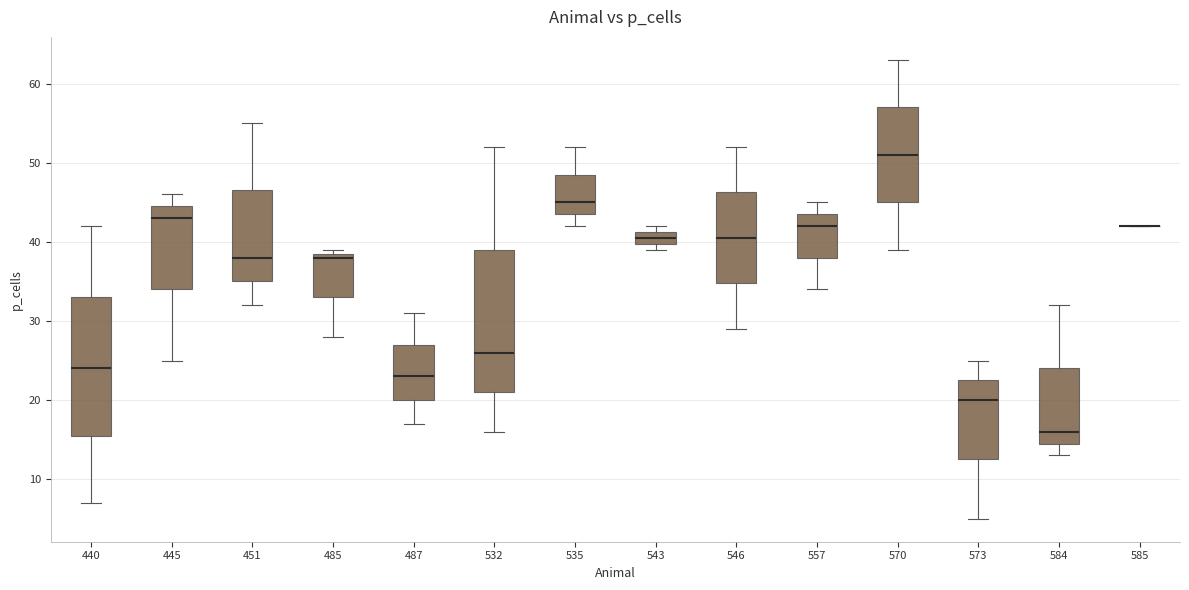

Reading left to right, transcribe this box plot: for each box, give where its median line is, the range the box spans, and where its two whiskers end, as read against the y-axis. The values are not printed on the chart, so give them approximately, as read against the axis.

440: median 24, box 16 to 33, whiskers 7 to 42
445: median 43, box 34 to 45, whiskers 25 to 46
451: median 38, box 35 to 47, whiskers 32 to 55
485: median 38, box 33 to 39, whiskers 28 to 39 (just above the box's upper edge)
487: median 23, box 20 to 27, whiskers 17 to 31
532: median 26, box 21 to 39, whiskers 16 to 52
535: median 45, box 44 to 49, whiskers 42 to 52
543: median 41 (inside the box), box 40 to 41, whiskers 39 to 42
546: median 41, box 35 to 46, whiskers 29 to 52
557: median 42, box 38 to 44, whiskers 34 to 45
570: median 51, box 45 to 57, whiskers 39 to 63
573: median 20, box 13 to 23, whiskers 5 to 25
584: median 16, box 15 to 24, whiskers 13 to 32
585: box collapsed to a line at 42, whiskers 42 to 42